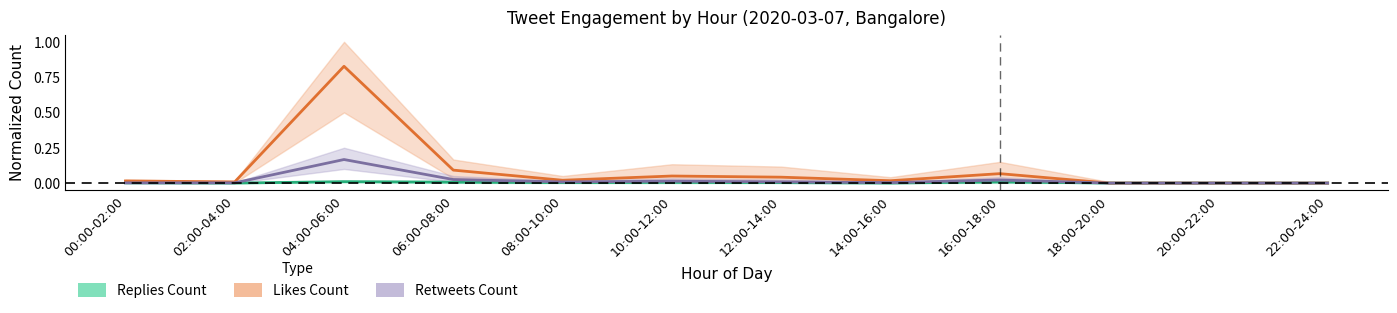

Which series has the largest total across all categories?

Likes Count